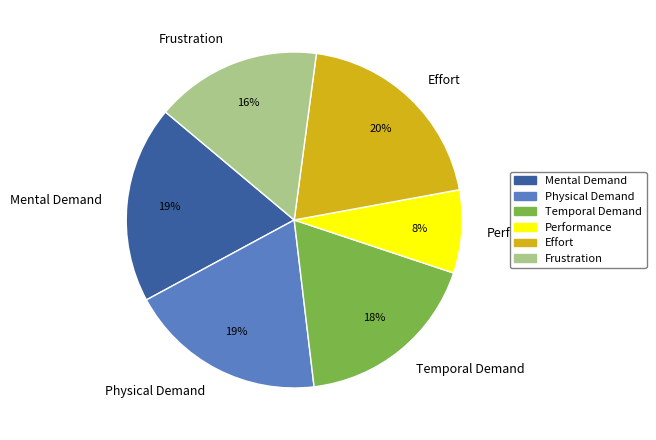

Do Frustration and Mental Demand together represent more than half of the pie?

No